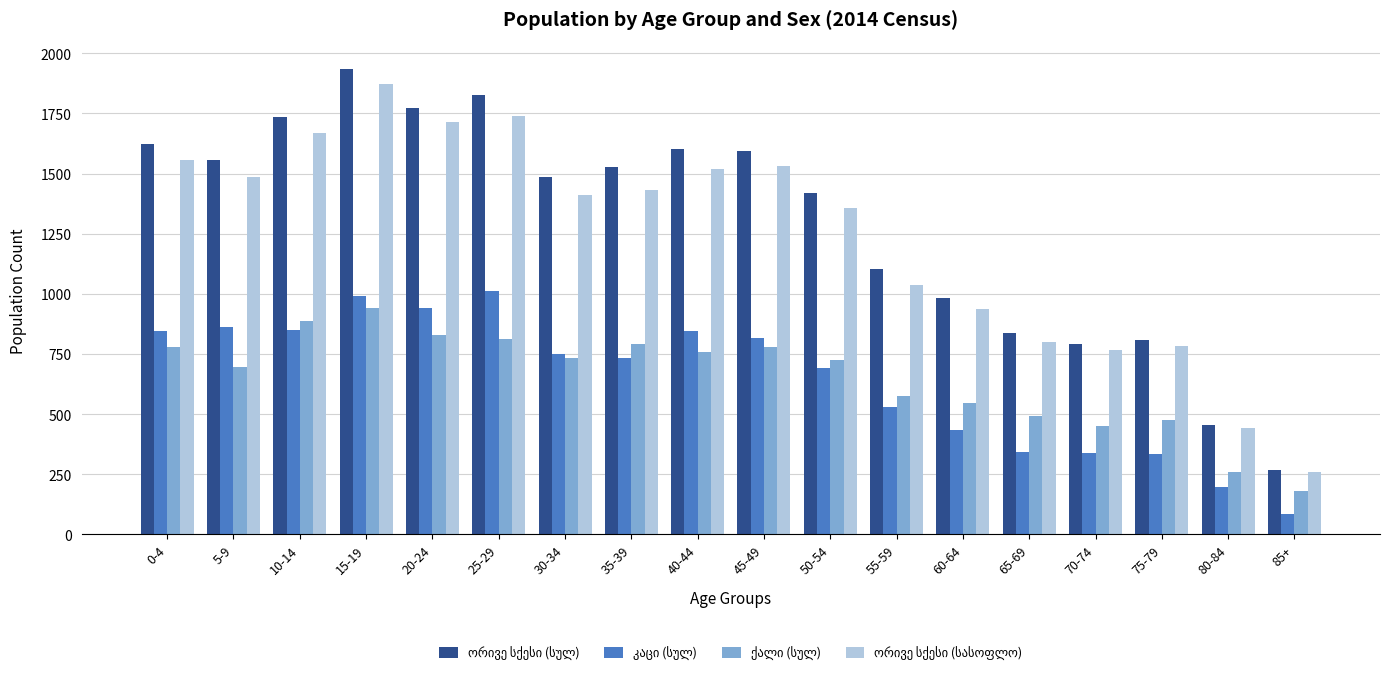

At which category does the chart reach its minimum across all series?

85+